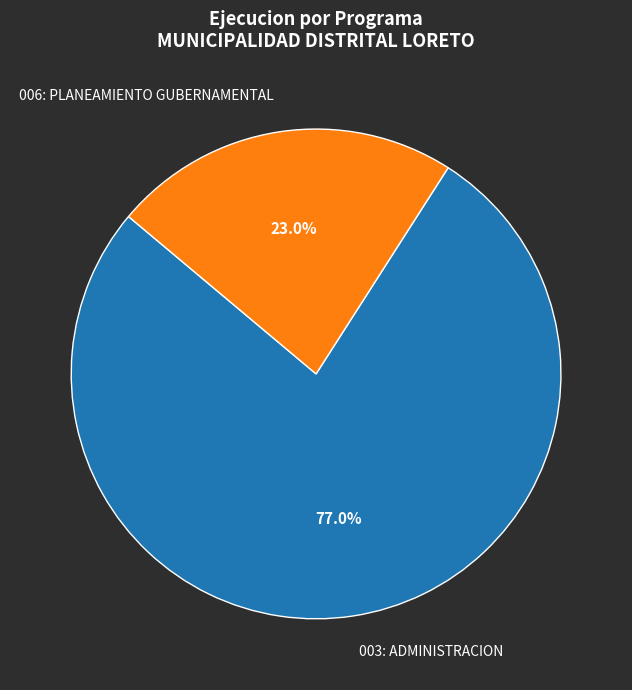

To the nearest percent, what portion does 003: ADMINISTRACION represent?

77%